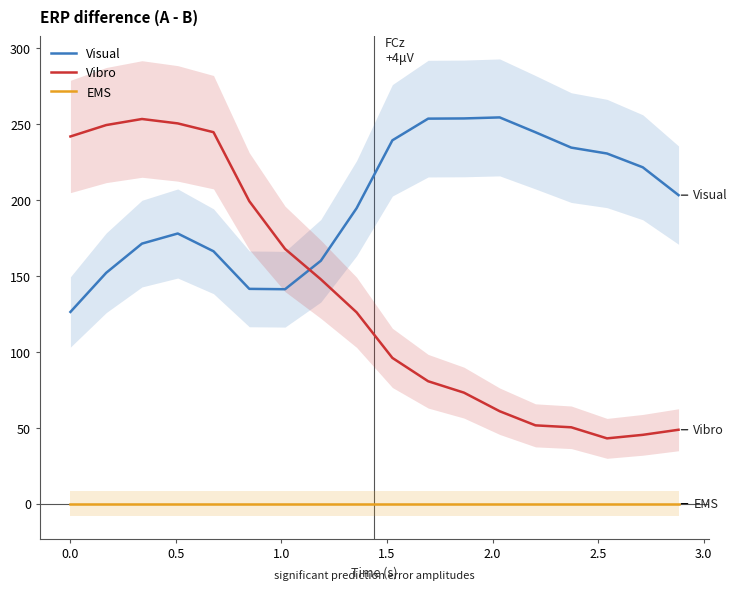

How many times do Vibro and Visual cross each other?

1